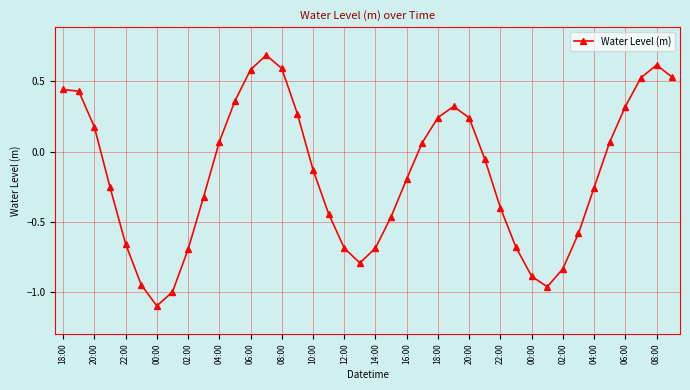

What is the minimum value shown in the chart?

-1.1